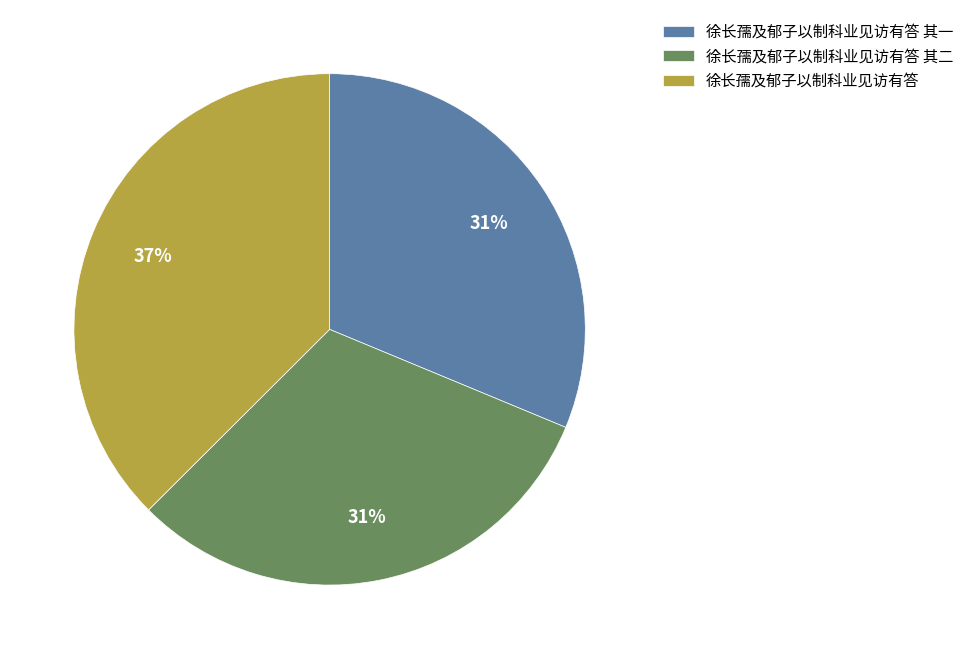

Which slice is the largest?

徐长孺及郁子以制科业见访有答